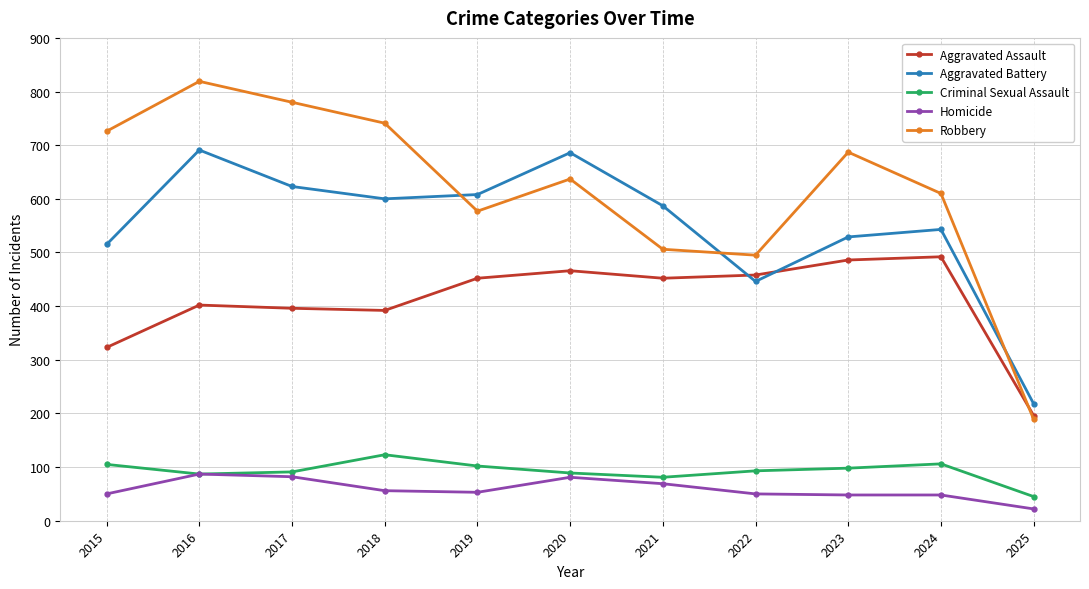

List the series in order of their peak value, highest first.

Robbery, Aggravated Battery, Aggravated Assault, Criminal Sexual Assault, Homicide